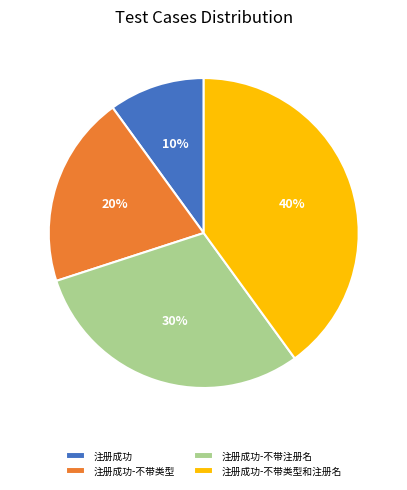

Combined, do 注册成功-不带类型和注册名 and 注册成功-不带类型 account for over 50%?

Yes